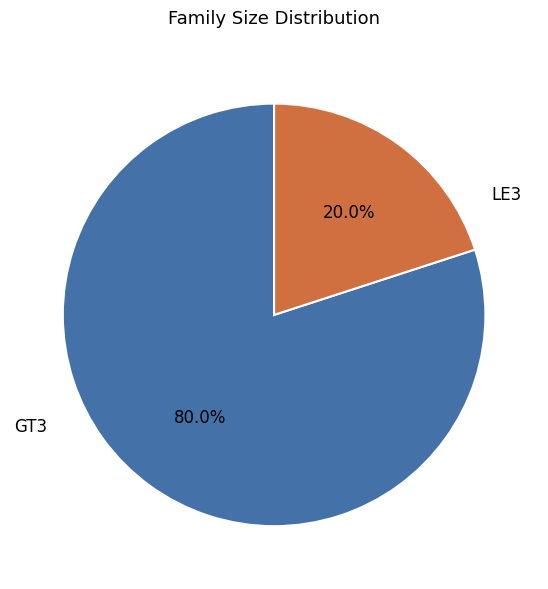

Does any single category account for the majority?

Yes